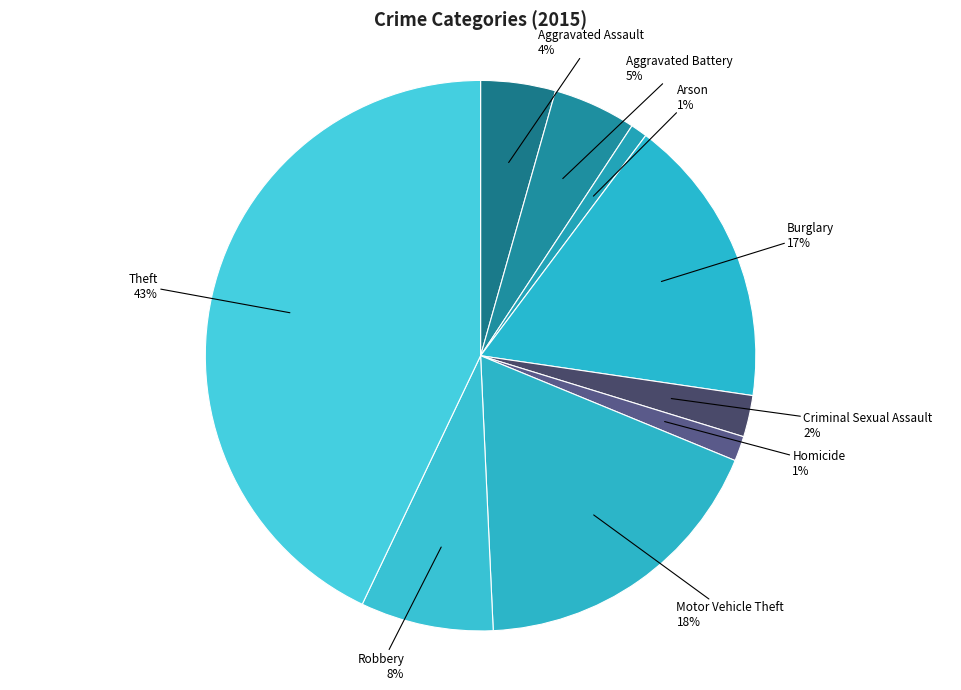

To the nearest percent, what portion does Motor Vehicle Theft represent?

18%